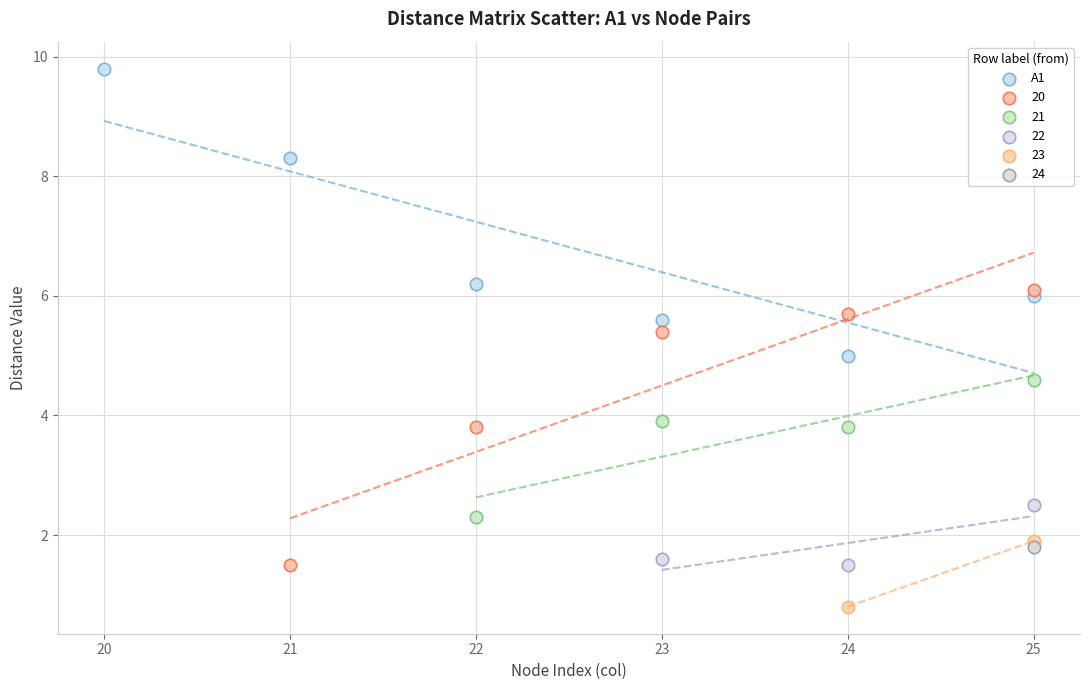

What are all the series names shown in the legend?

A1, 20, 21, 22, 23, 24